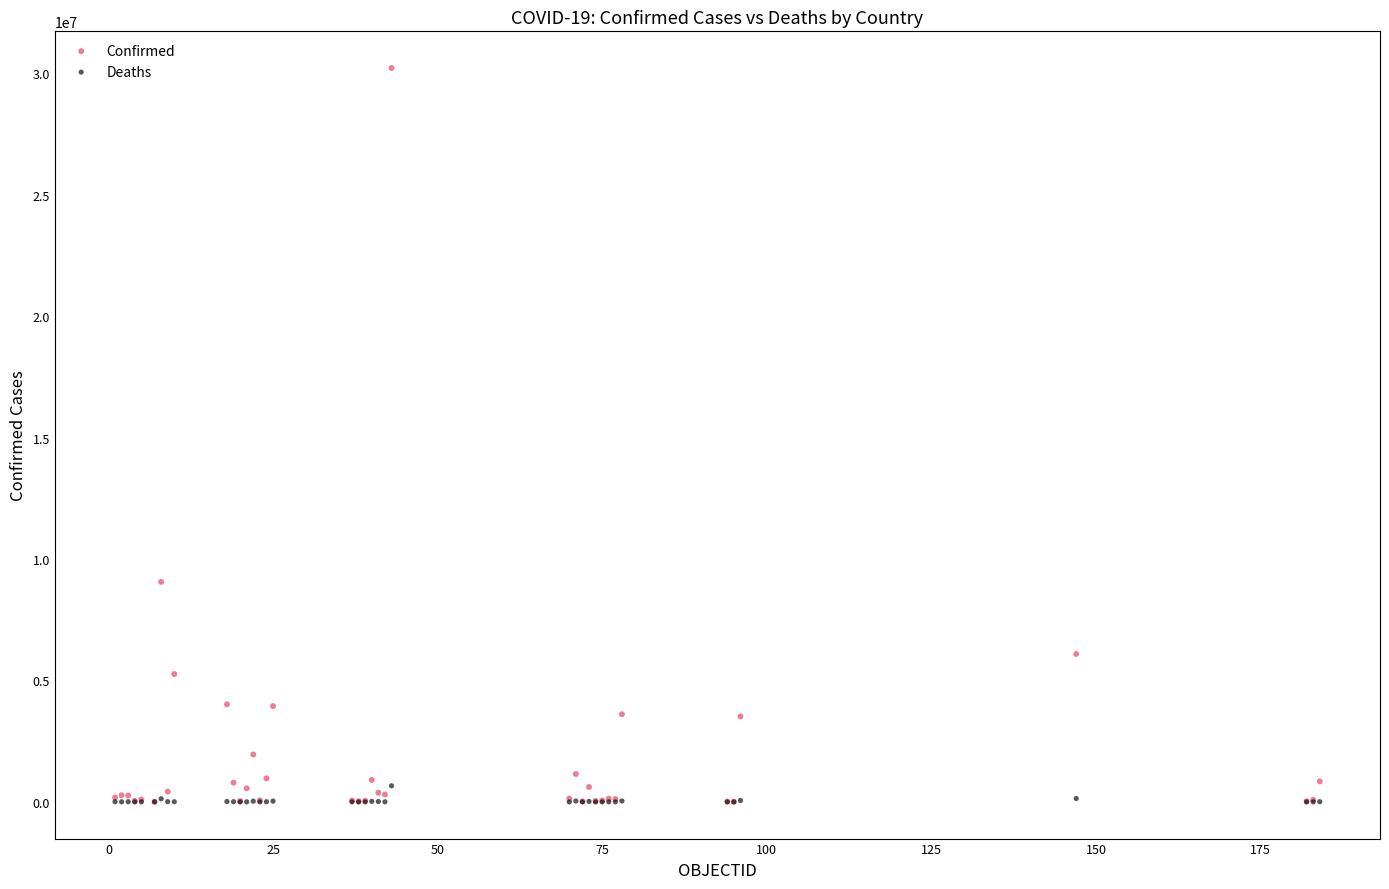

In the Confirmed series, what Y value is closest to 15109156?

9057923